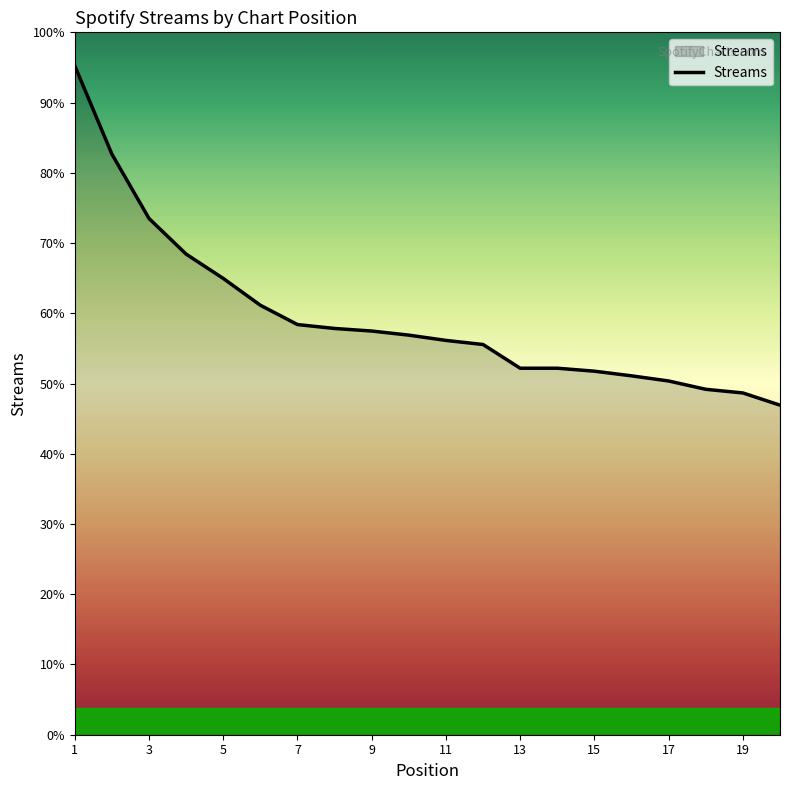

Does the chart have visible grid lines?

No